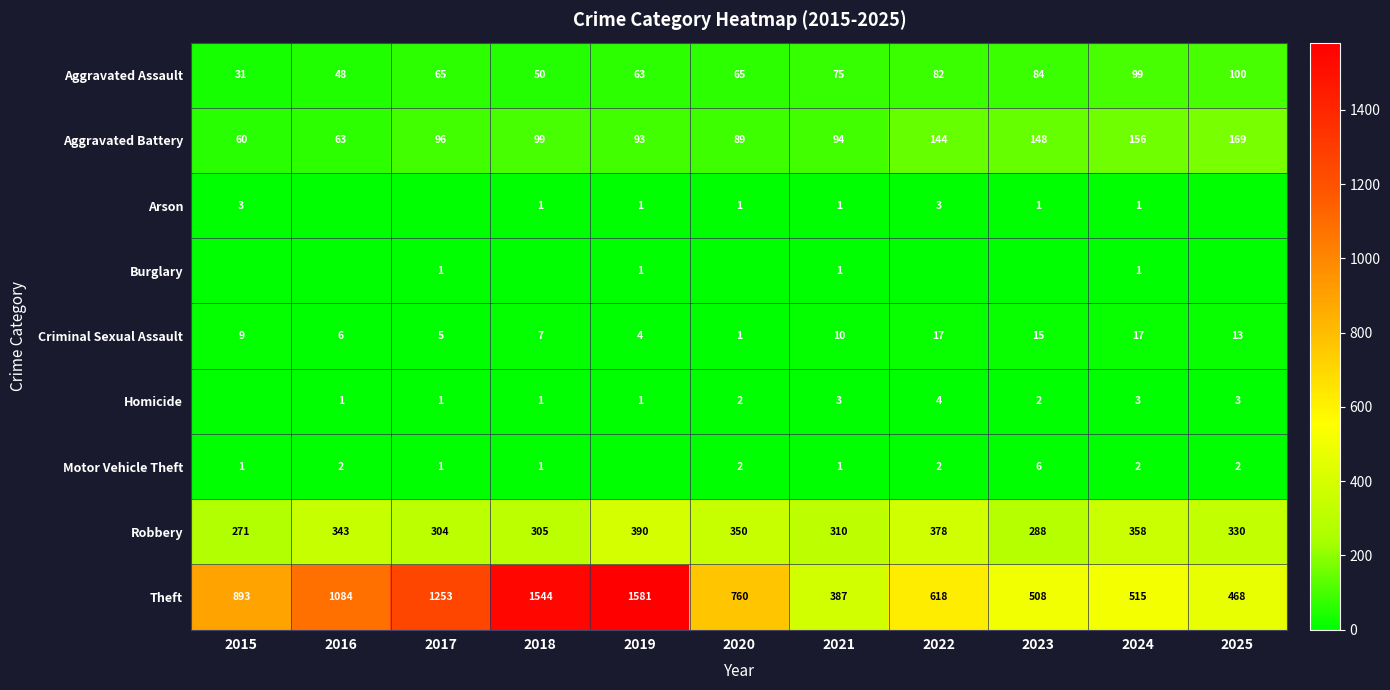

What is the average value of the Robbery series?

330